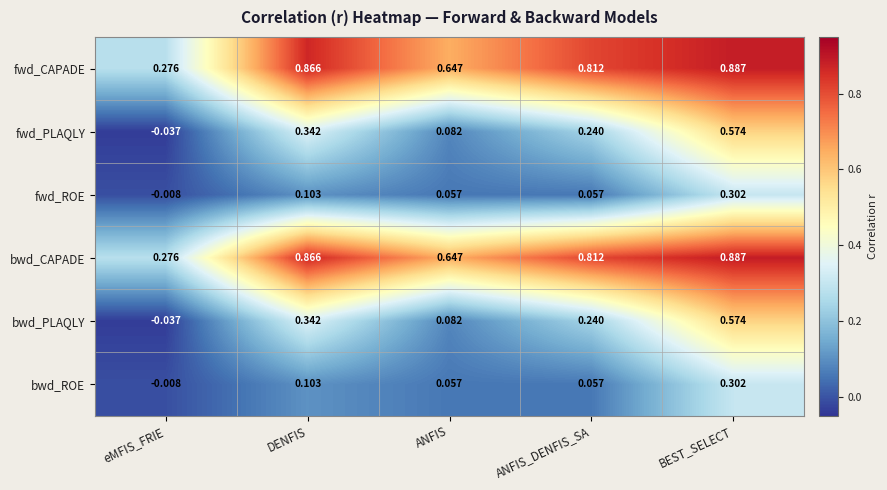

Where does the fwd_PLAQLY series first go above 0?

DENFIS